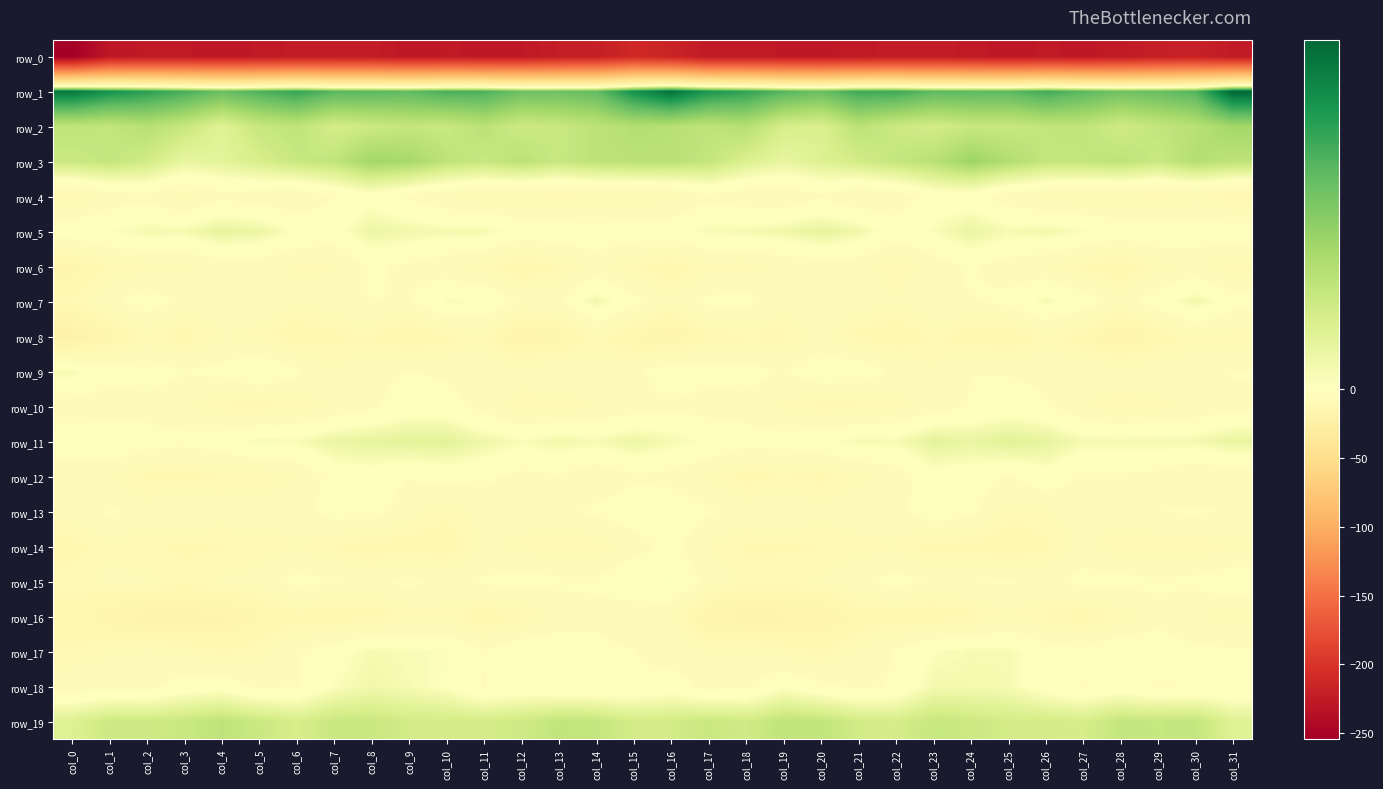

What is the spread (max minus min) of values at col_24?

253.5